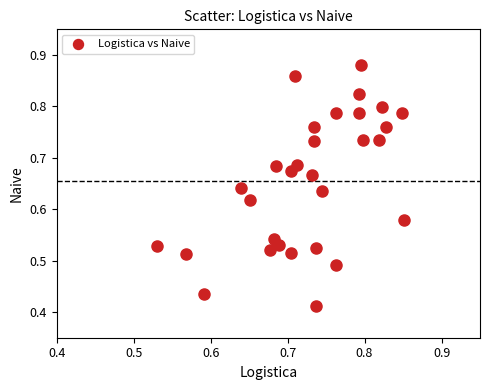

What is the range of X values (max minus min)?

0.3